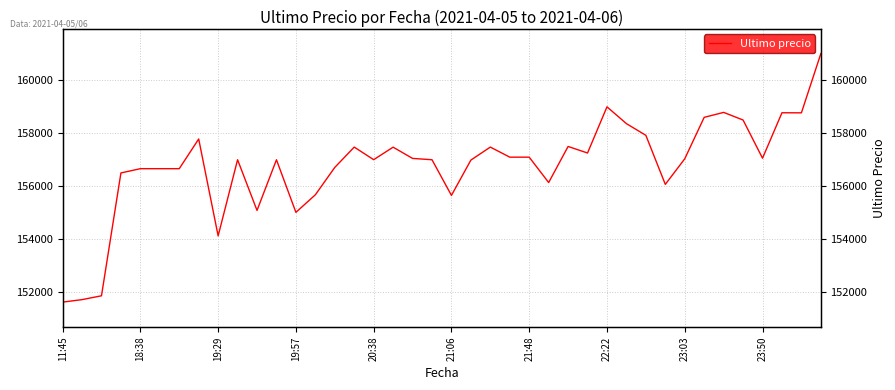

Rank the categories by value from highest to lowest.

39, 28, 34, 37, 38, 33, 35, 29, 30, 22:22, 26, 15, 22, 17, 27, 23, 24, 36, 18, 32, 16, 23:50, 19, 11, 21, 14, 20:38, 21:06, 21:48, 19:57, 25, 31, 13, 20, 10, 12, 23:03, 19:29, 18:38, 11:45